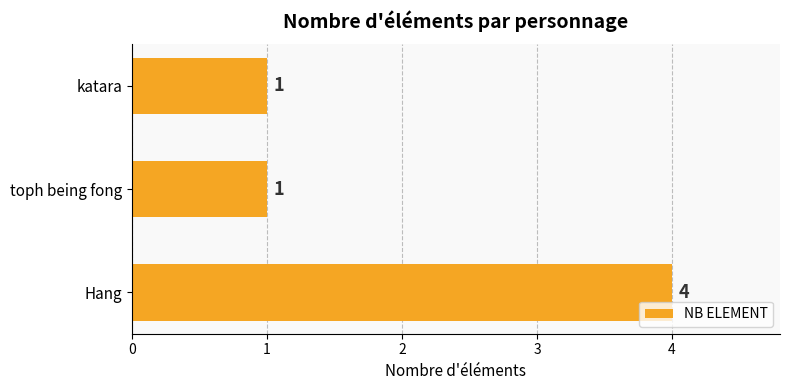

Is it true that the value at Hang is 2?

False